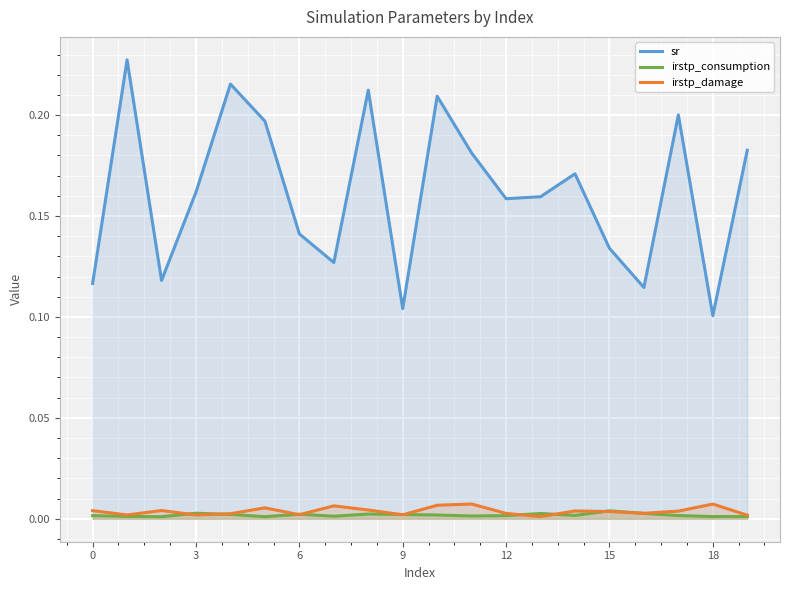

What is the maximum value for sr?

0.2